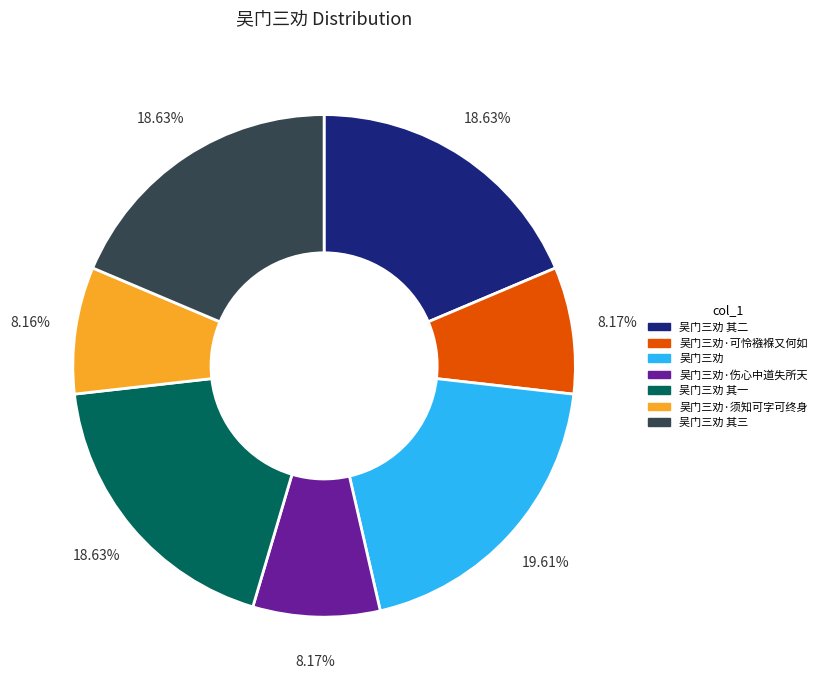

Which category has the biggest portion of the pie?

吴门三劝